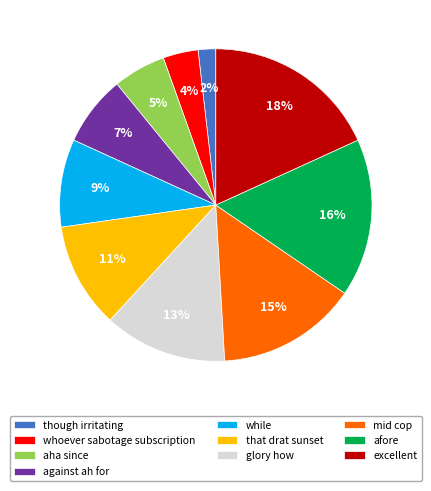

Which slice is the largest?

excellent